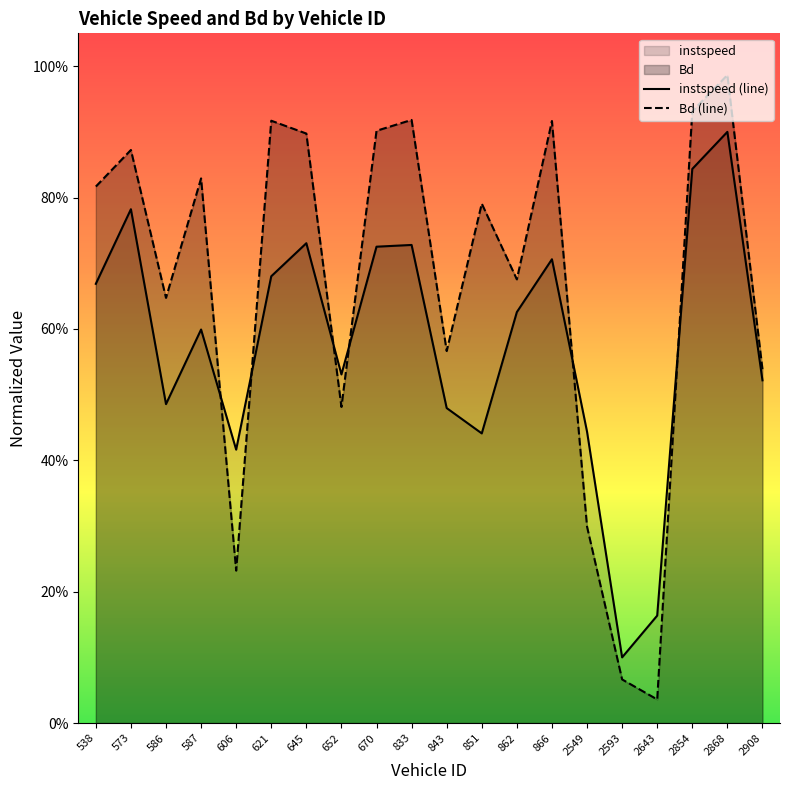

Rank the series by their maximum value, from lowest to highest.

instspeed (line), Bd (line)